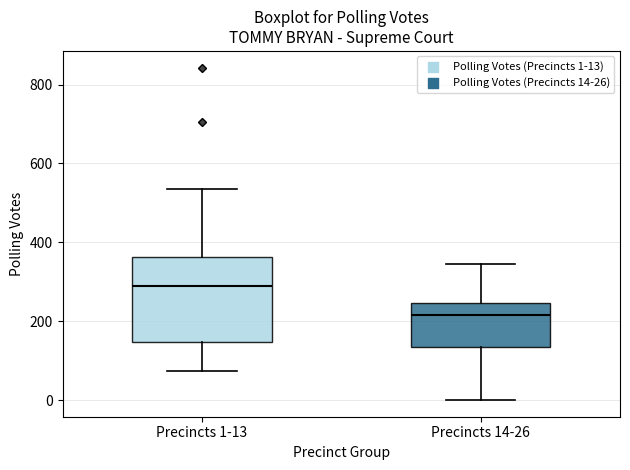

Reading left to right, transcribe this box plot: for each box, give where its median line is, the range the box spans, and where its two whiskers end, as read against the y-axis. The values are not printed on the chart, so give them approximately, as read against the axis.

Precincts 1-13: median 280, box 140 to 360, whiskers 80 to 540
Precincts 14-26: median 220, box 140 to 240, whiskers 0 to 340